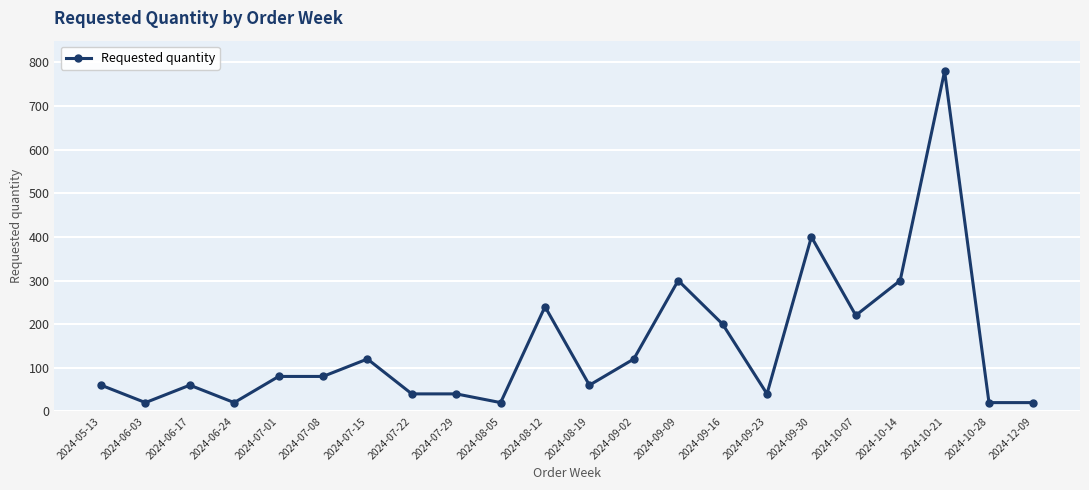

At which category does the data reach its first local valley?

2024-06-03